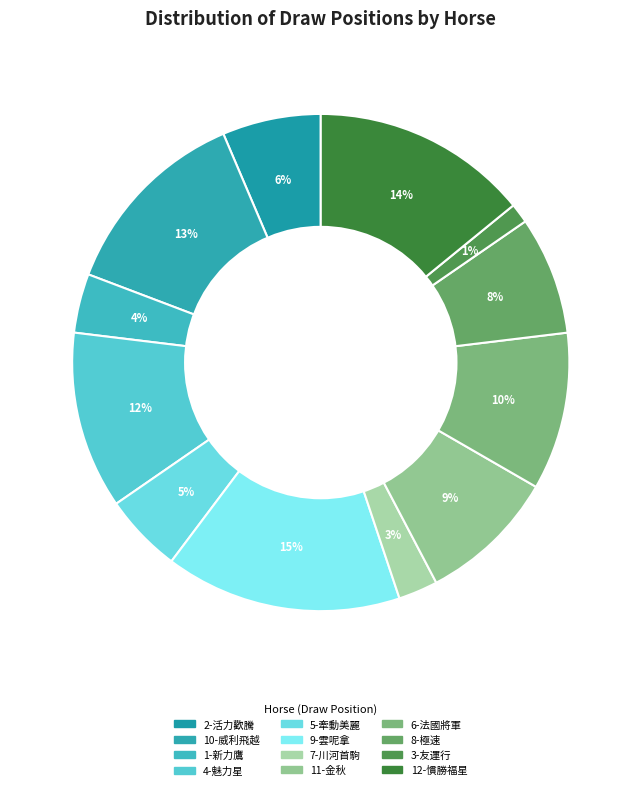

Does 12-慣勝福星 account for over 50% of the chart?

No